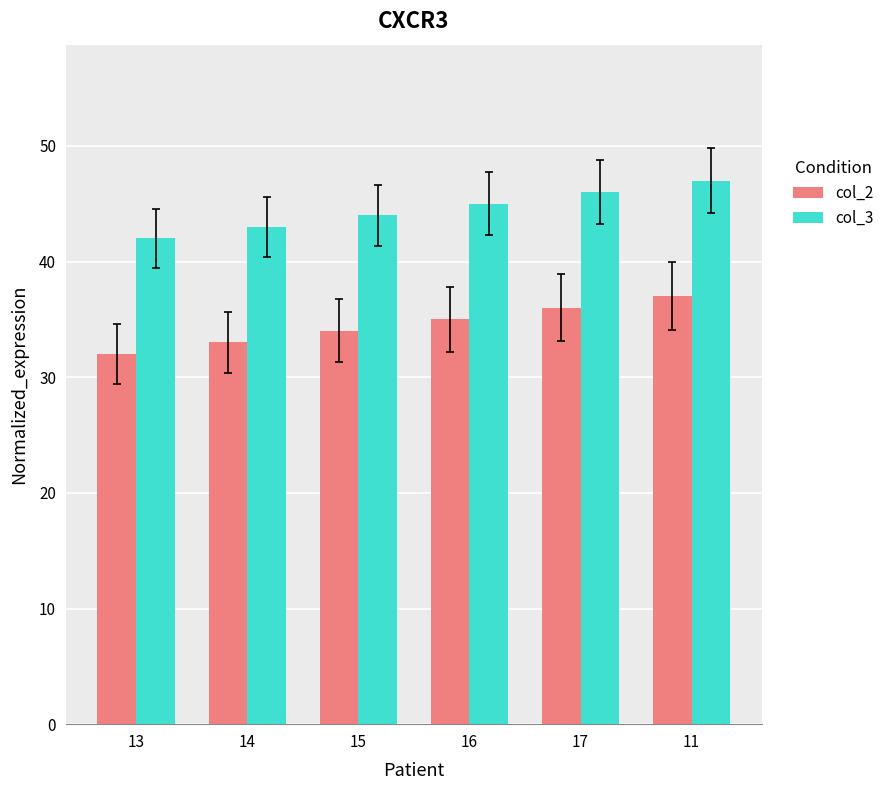

Rank the series at 11 from highest to lowest value.

col_3, col_2